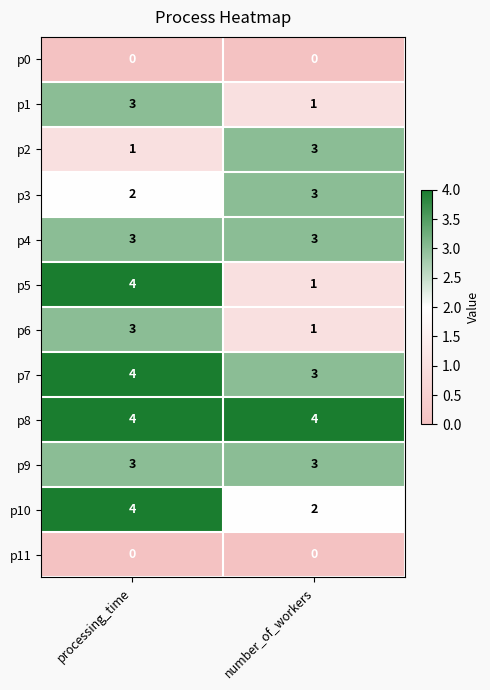

What is the total value across all series at number_of_workers?

24